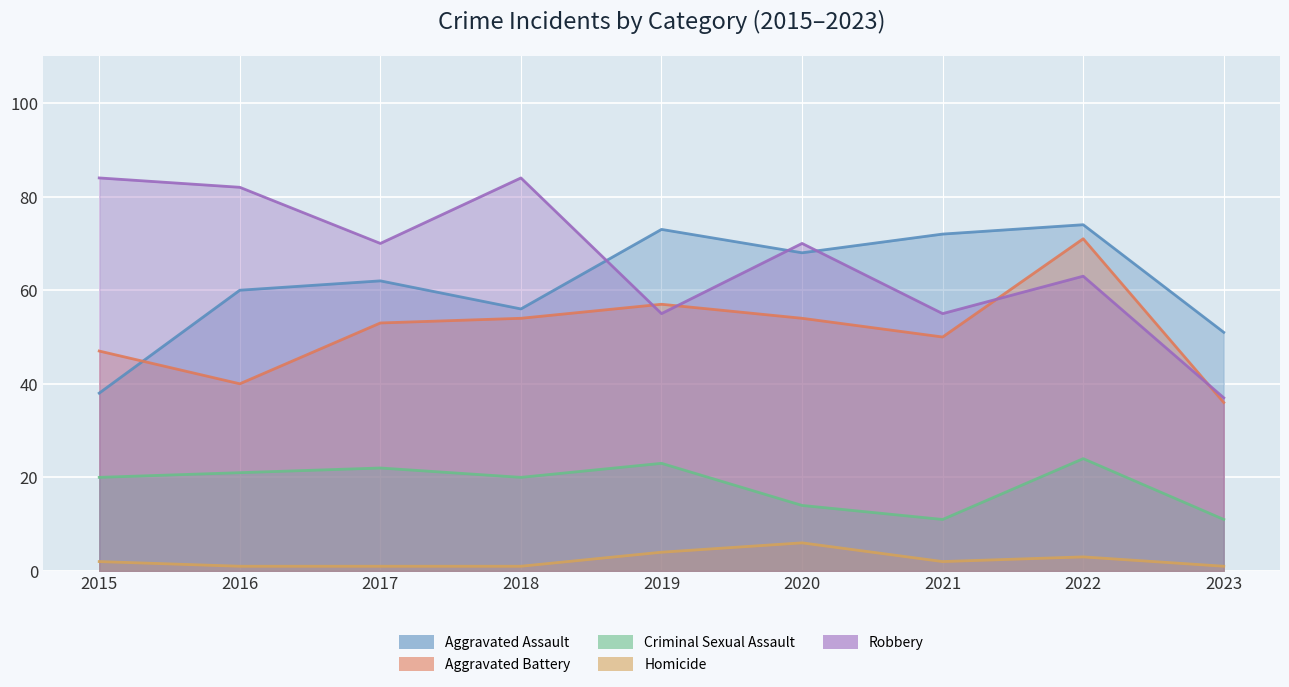

Which label corresponds to the smallest value in the chart?

2016